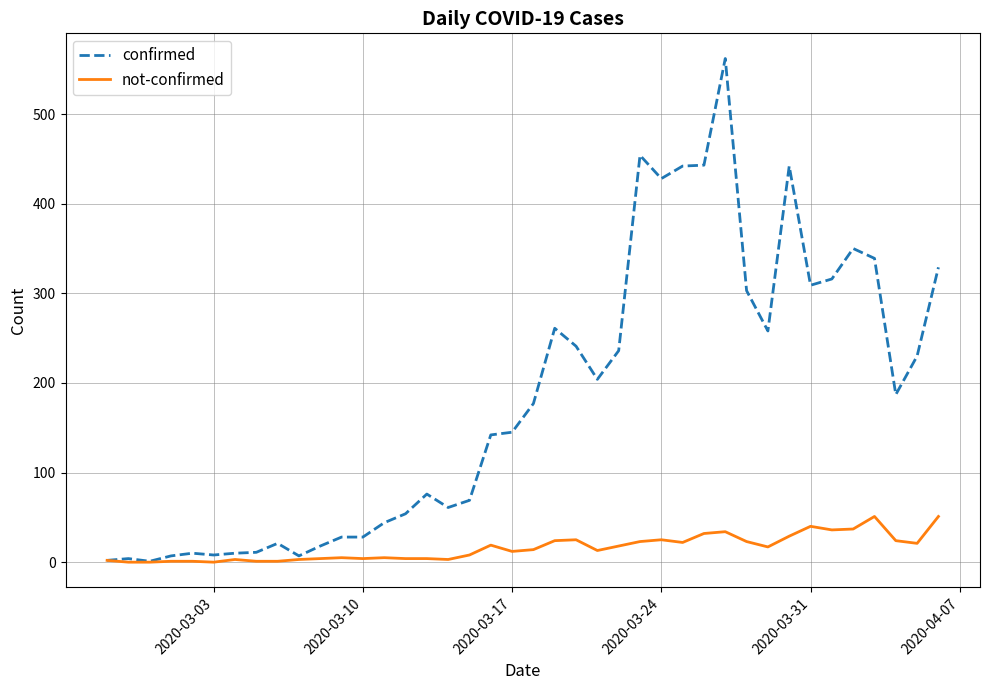

How many lines are shown in the chart?

2